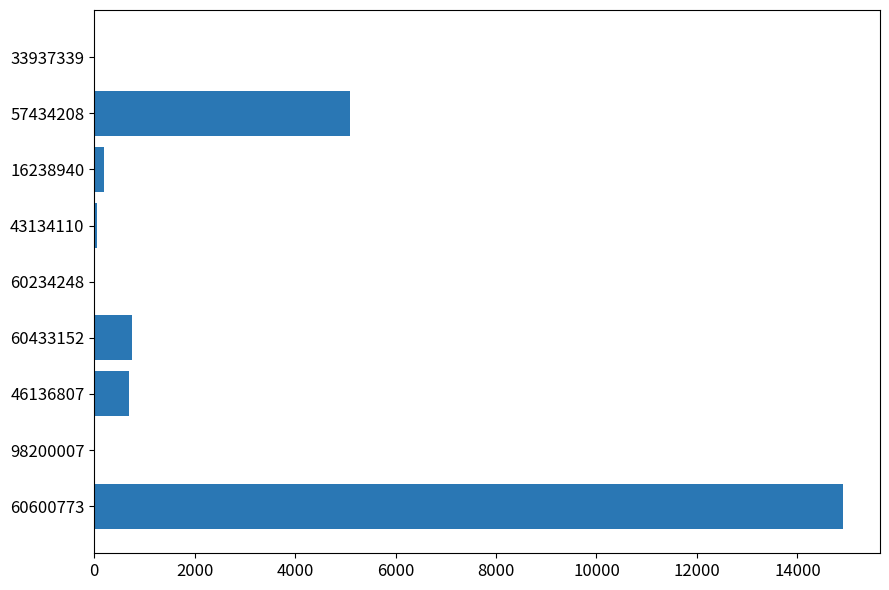

How many distinct data groups are displayed?

1